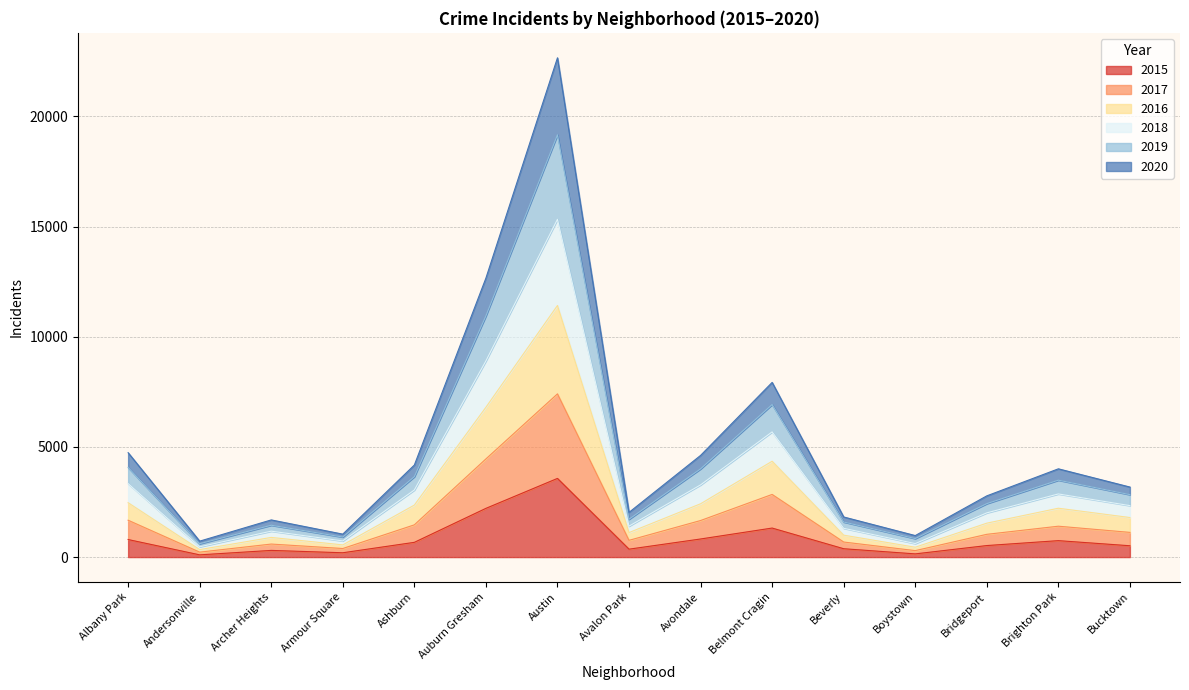

True or false: 2016 has more than 1 points higher than both neighbors.

True